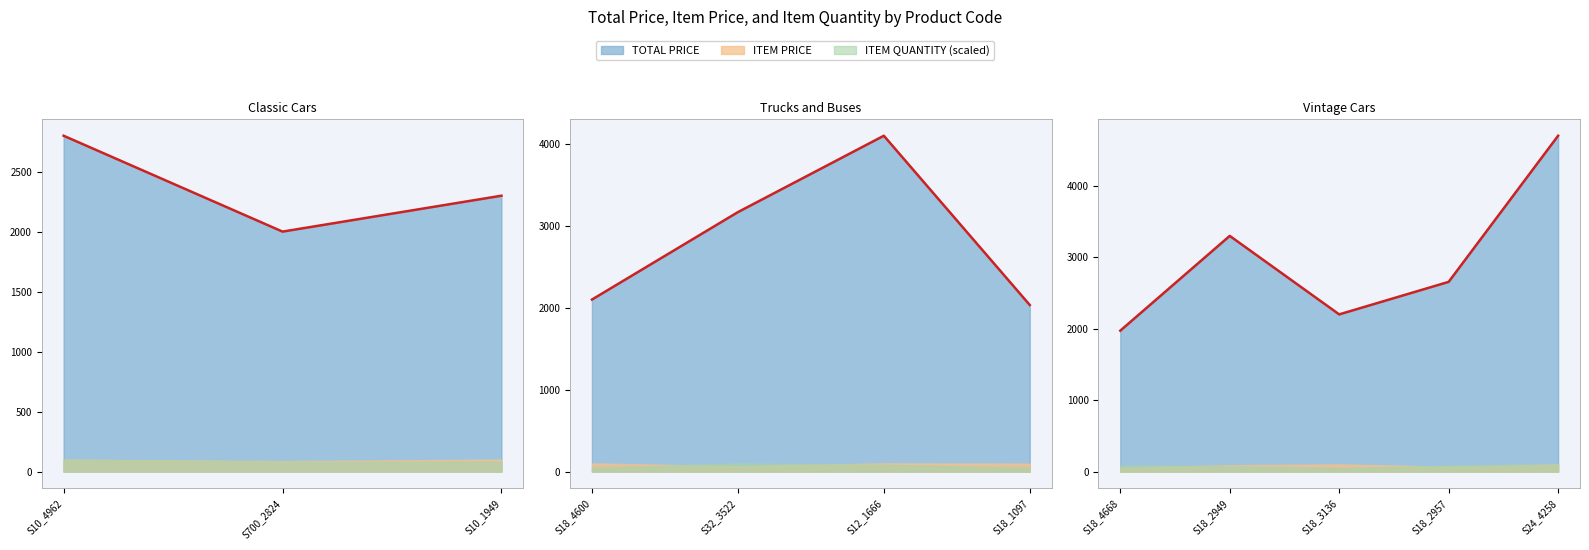

How many lines are shown in the chart?

1